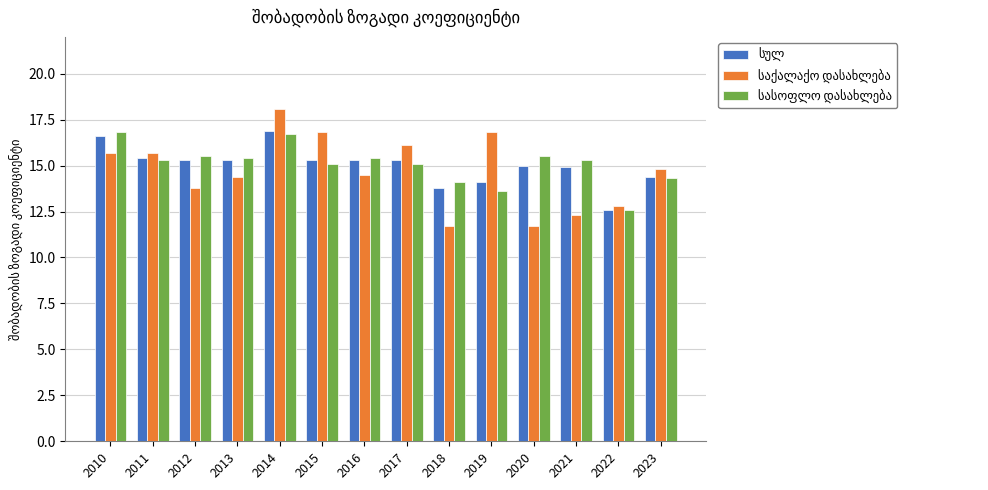

What is the spread (max minus min) of values at 2012?

1.7